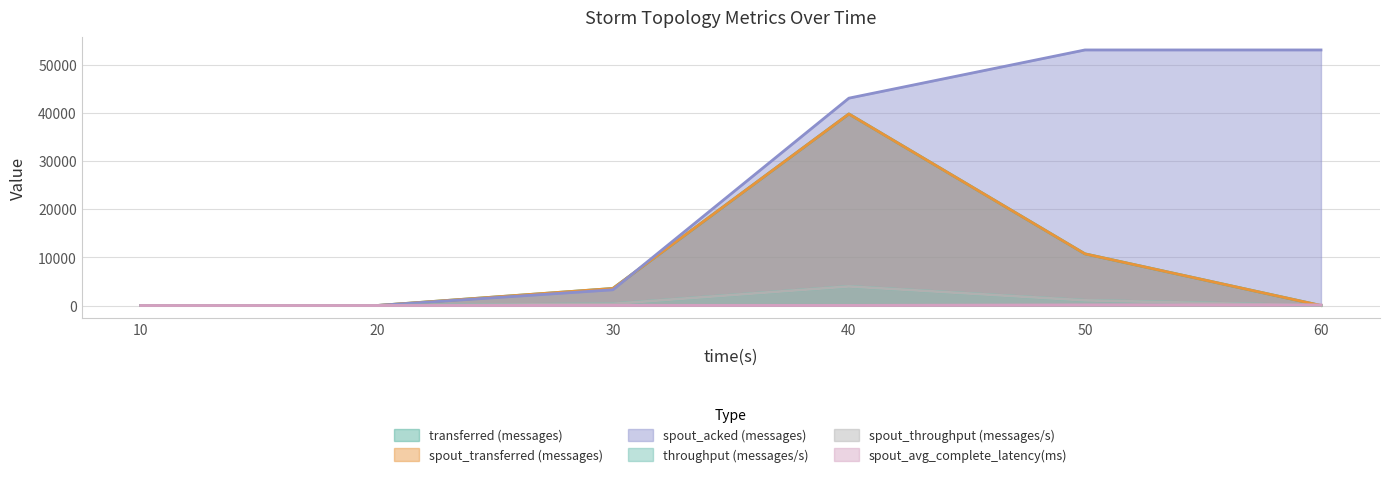

Which series has the largest total across all categories?

spout_acked (messages)